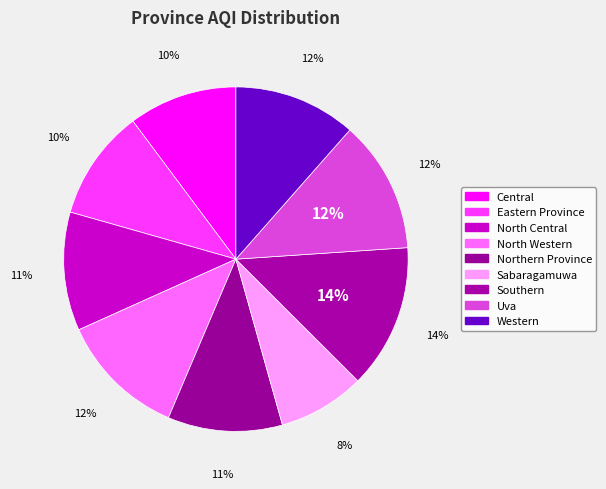

What is the largest slice in the pie chart?

Southern